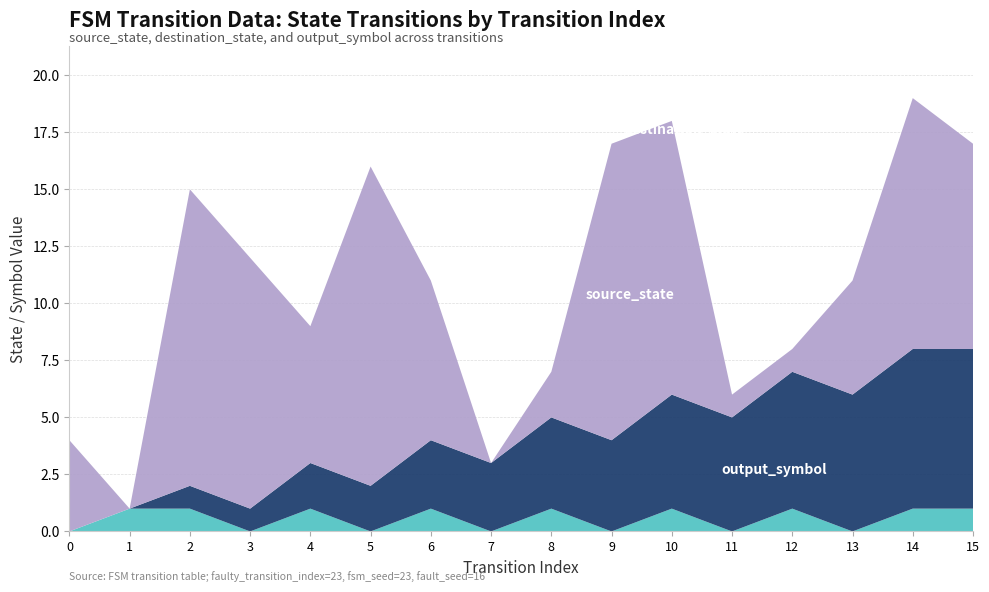

Reading right to left, what are all the values shown in this chart?

source_state: 7	7	6	6	5	5	4	4	3	3	2	2	1	1	0	0
destination_state: 9	11	5	1	1	12	13	2	0	7	14	6	11	13	0	4
output_symbol: 1	1	0	1	0	1	0	1	0	1	0	1	0	1	1	0